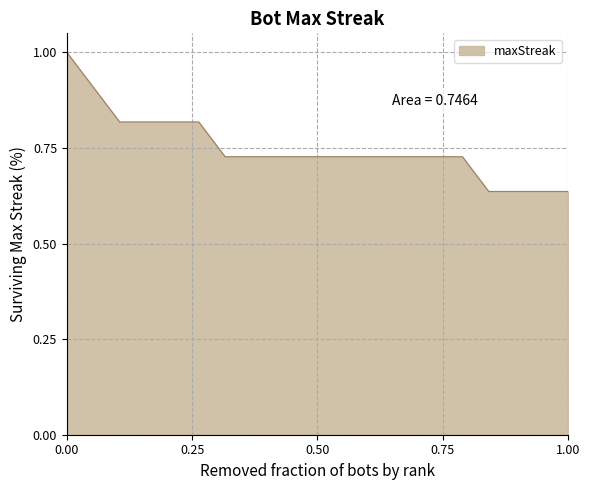

What is the maximum value shown in the chart?

1.0